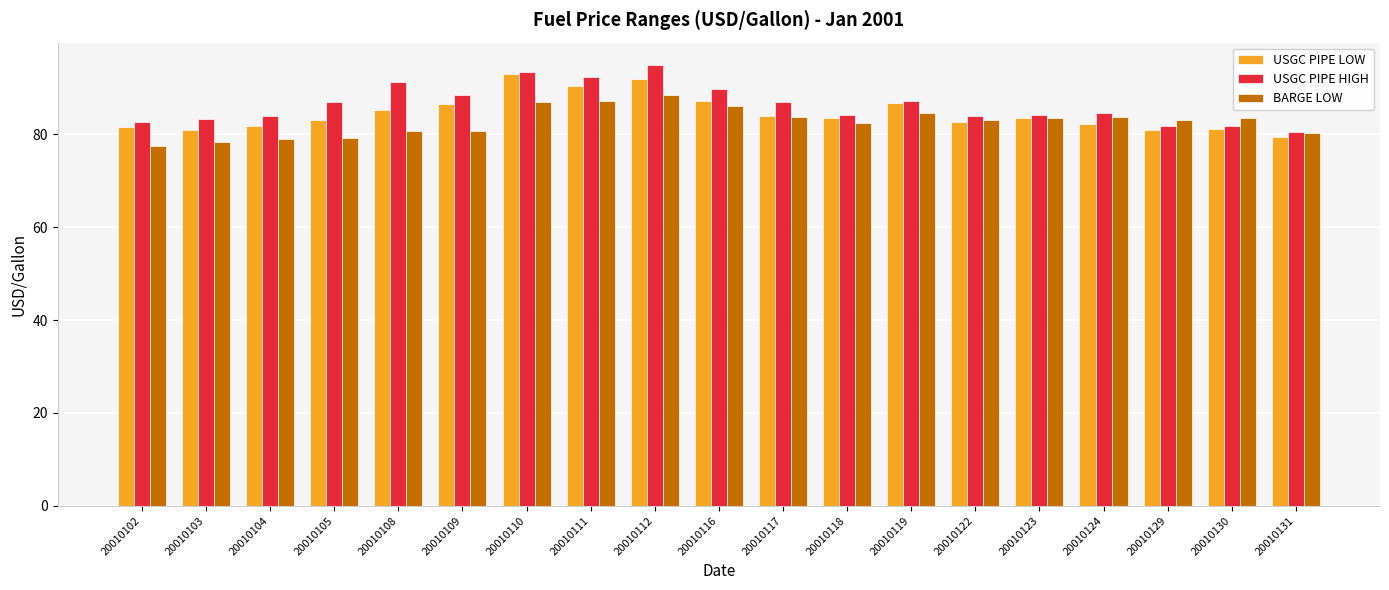

Read the BARGE LOW value at 20010123.

83.5